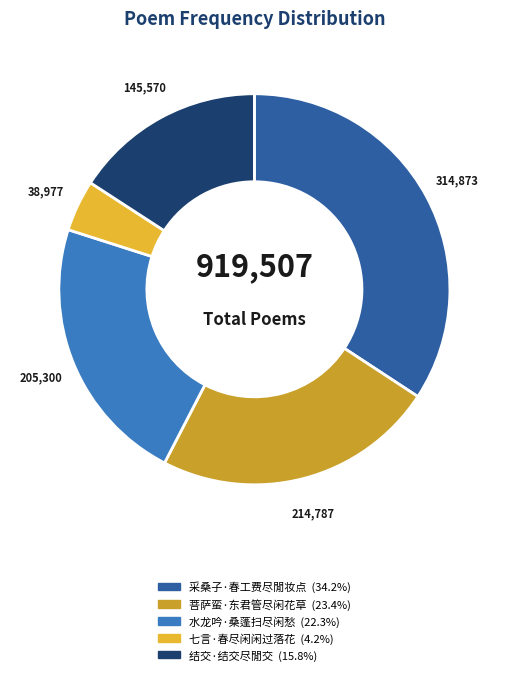

The 水龙吟·桑蓬扫尽闲愁 slice represents 22% of the pie. True or false?

True